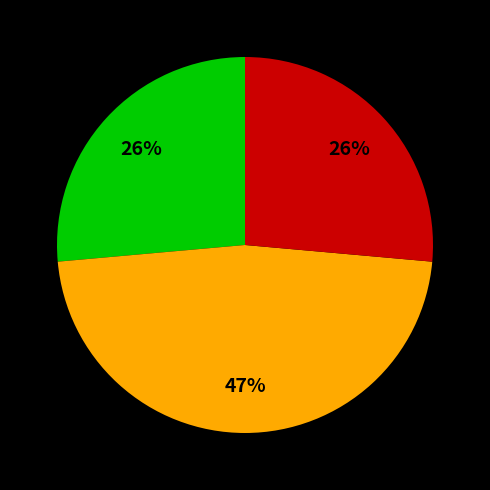

To the nearest percent, what is the difference between the largest and smallest slice percentages?

21%